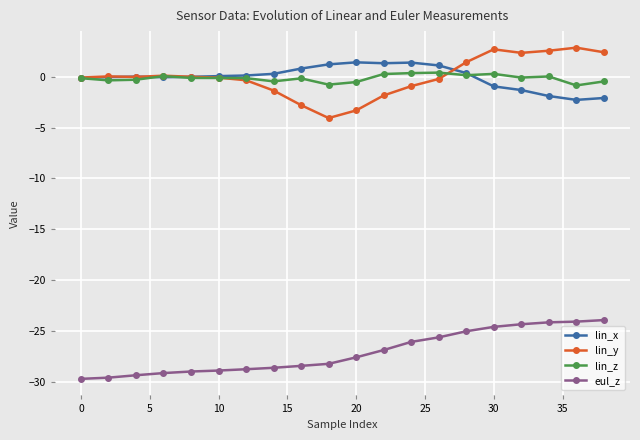

What is the greatest value displayed?

2.9